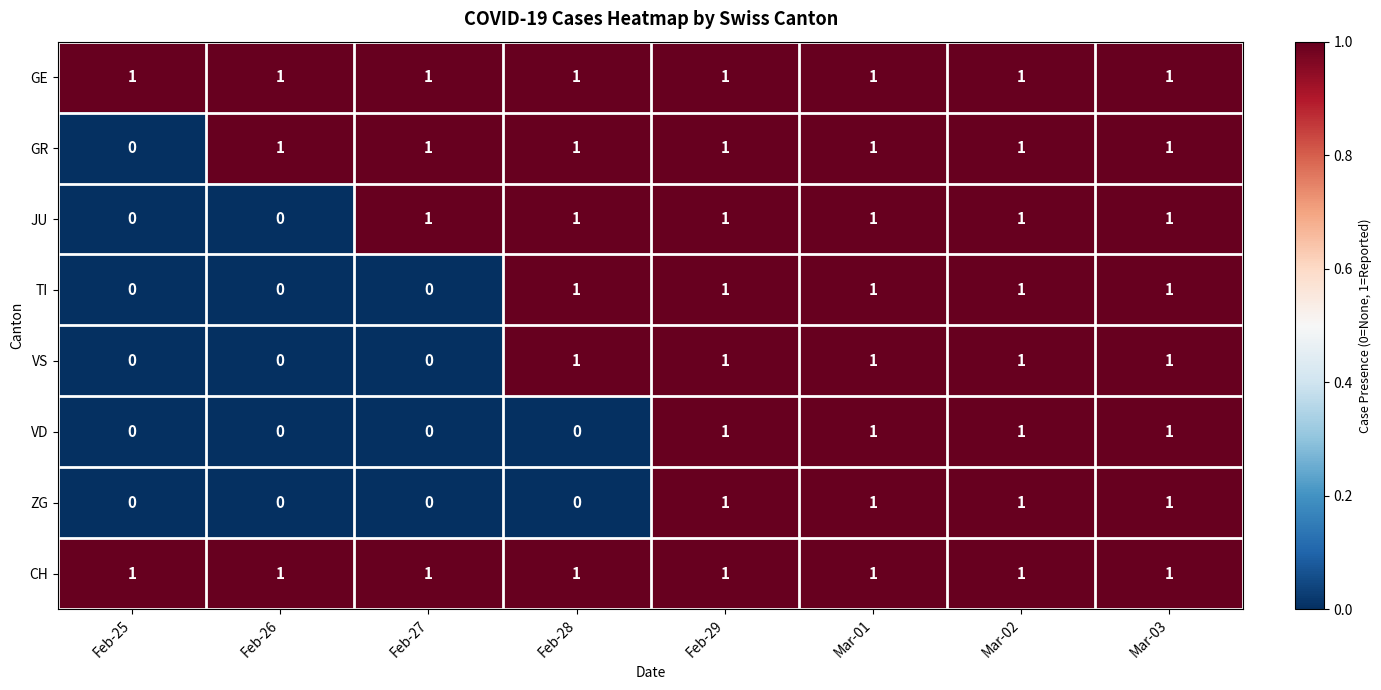

At how many categories does at least one series exceed 0?

8